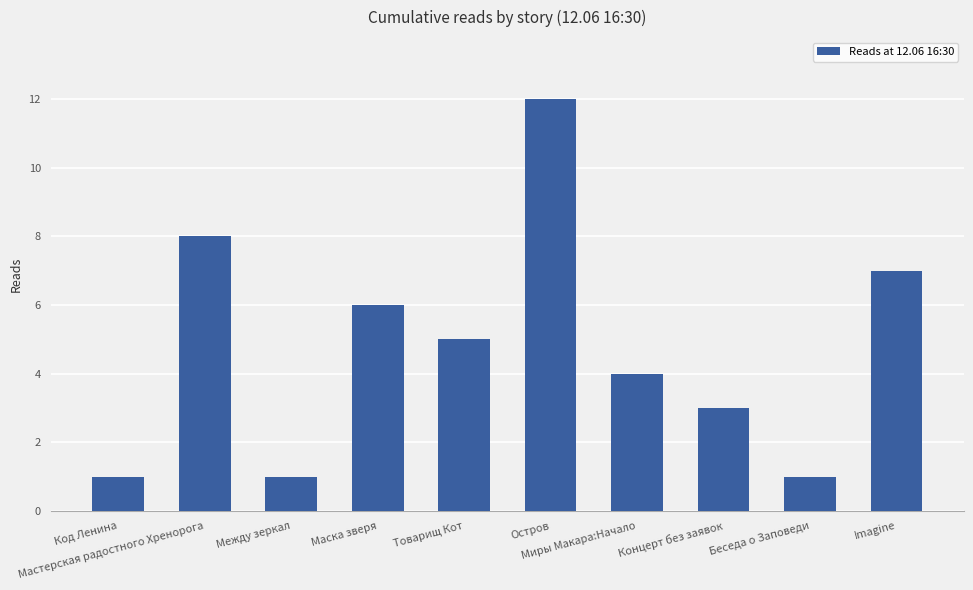

What is the change in value from Миры Макара:Начало to Беседа о Заповеди?

-3